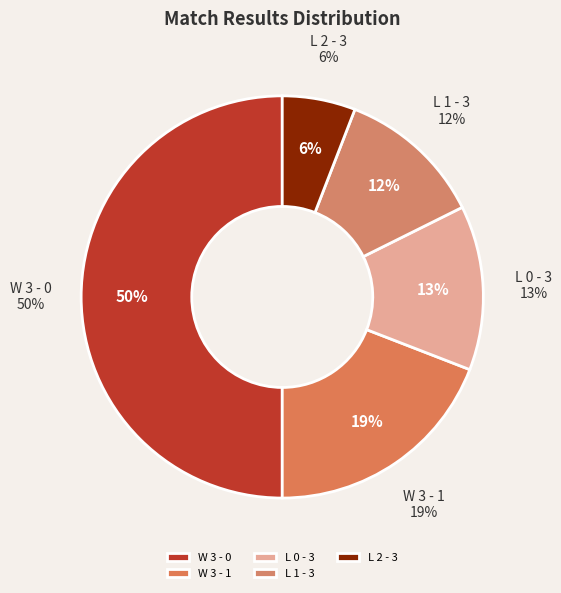

Which category has the smallest portion of the pie?

L 2 - 3